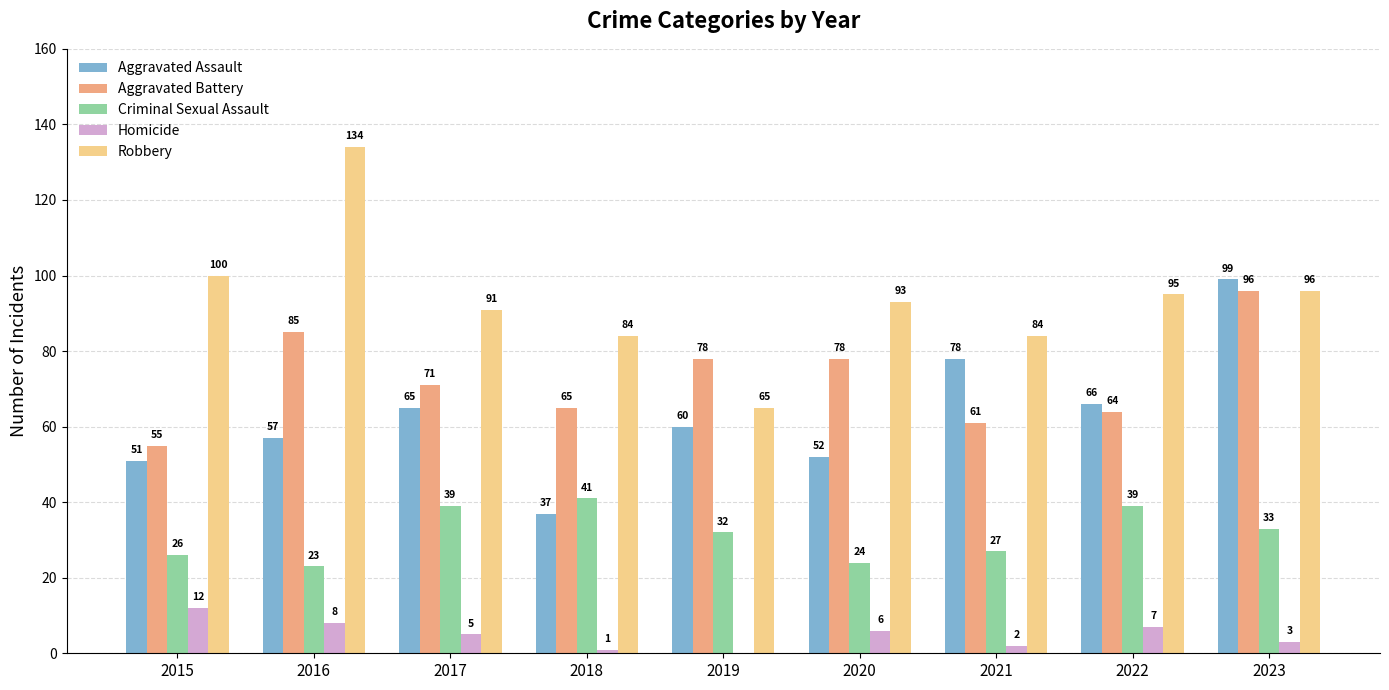

Reading left to right, what are all the values shown in this chart?

Aggravated Assault: 2015=51	2016=57	2017=65	2018=37	2019=60	2020=52	2021=78	2022=66	2023=99
Aggravated Battery: 2015=55	2016=85	2017=71	2018=65	2019=78	2020=78	2021=61	2022=64	2023=96
Criminal Sexual Assault: 2015=26	2016=23	2017=39	2018=41	2019=32	2020=24	2021=27	2022=39	2023=33
Homicide: 2015=12	2016=8	2017=5	2018=1	2019=0	2020=6	2021=2	2022=7	2023=3
Robbery: 2015=100	2016=134	2017=91	2018=84	2019=65	2020=93	2021=84	2022=95	2023=96